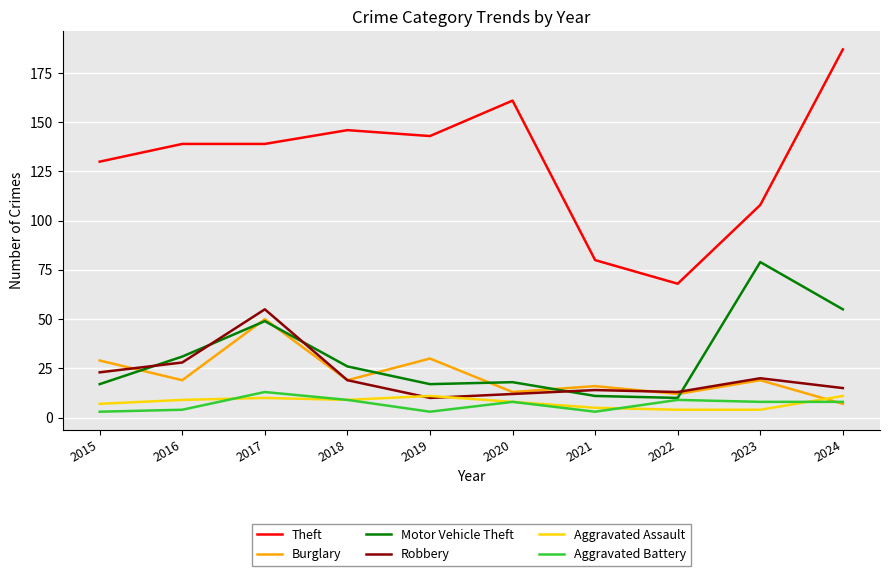

What is the total value across all series at 2019?

214